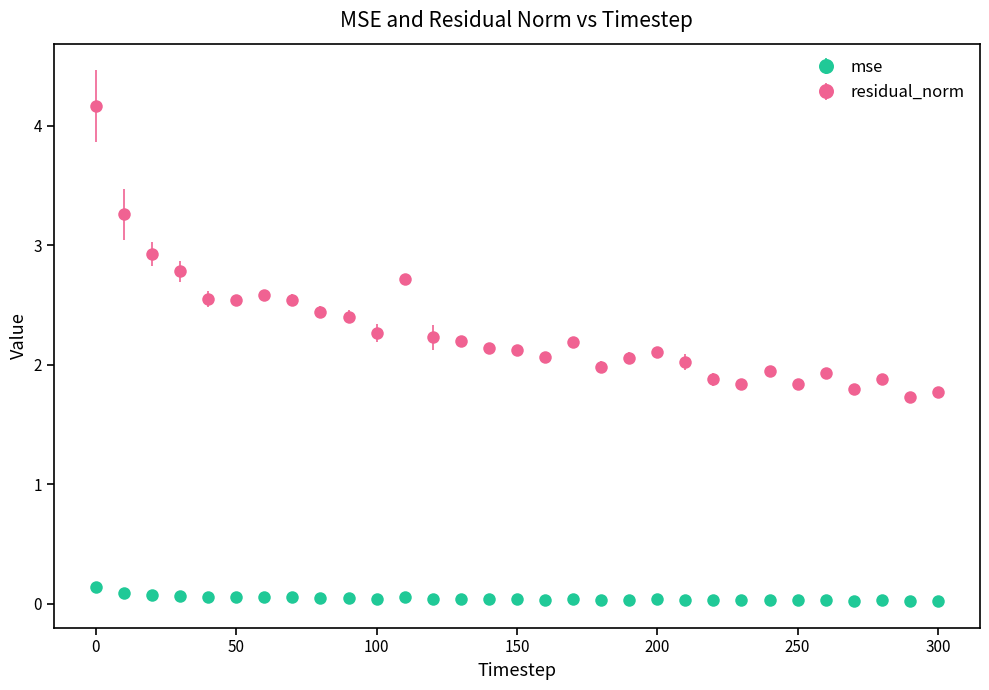

What are all the series names shown in the legend?

mse, residual_norm